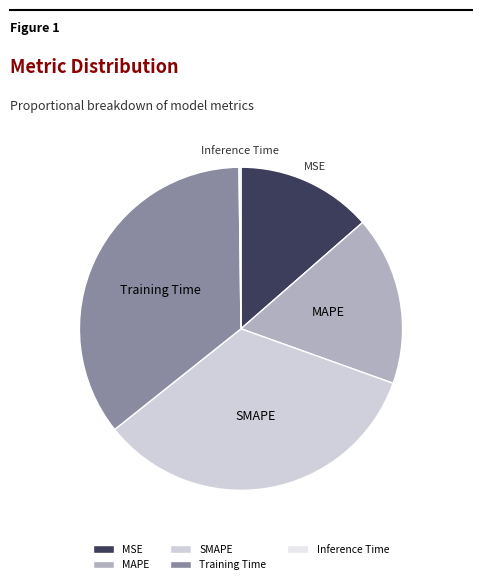

Do SMAPE and MSE together represent more than half of the pie?

No